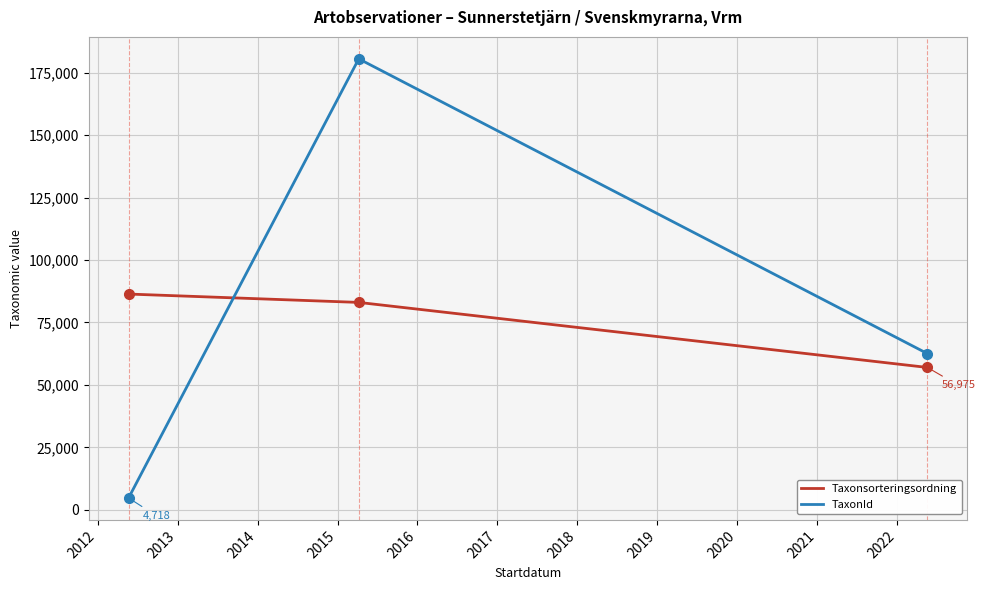

How many values in the Taxonsorteringsordning series are below 83021?

1